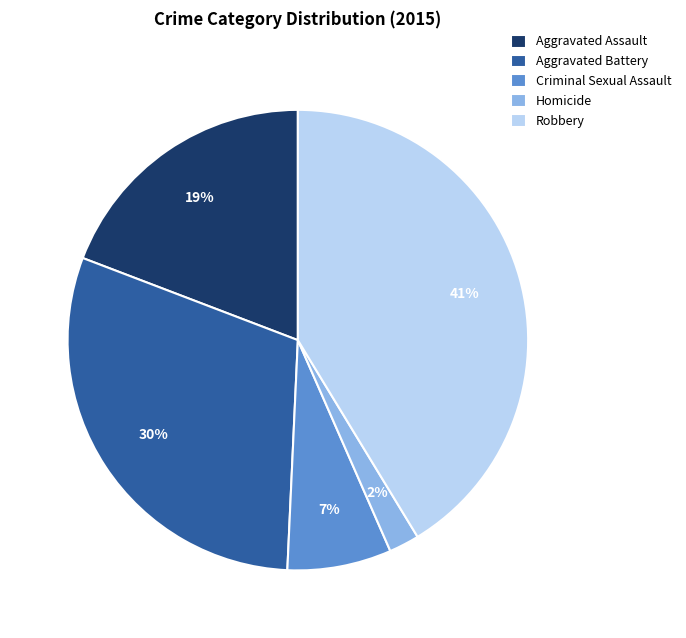

Count the number of slices in the pie.

5